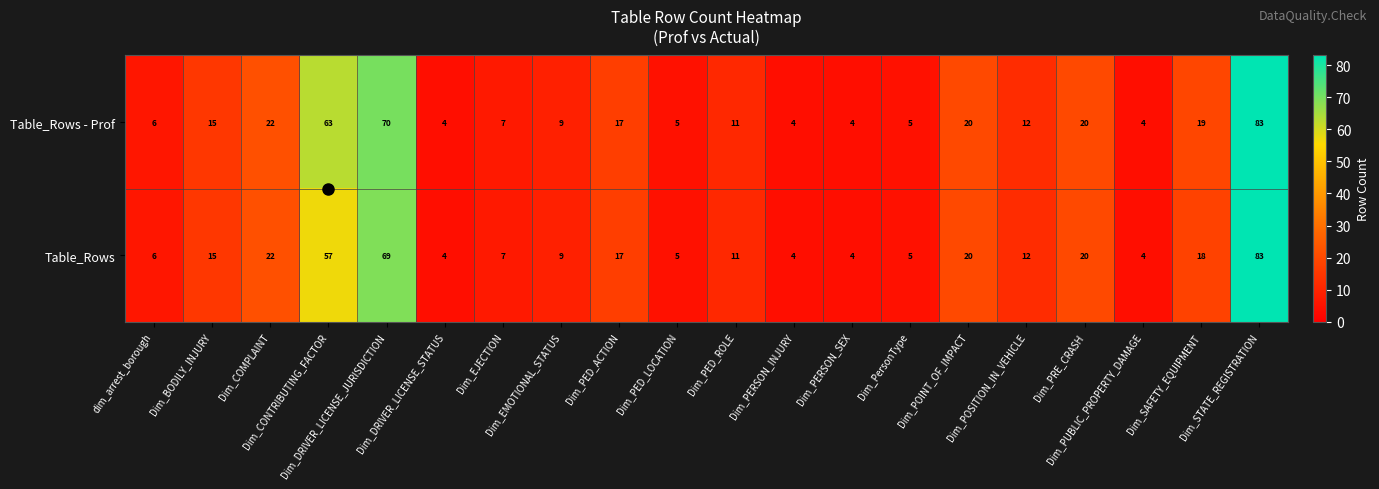

At how many categories does at least one series exceed 18?

7